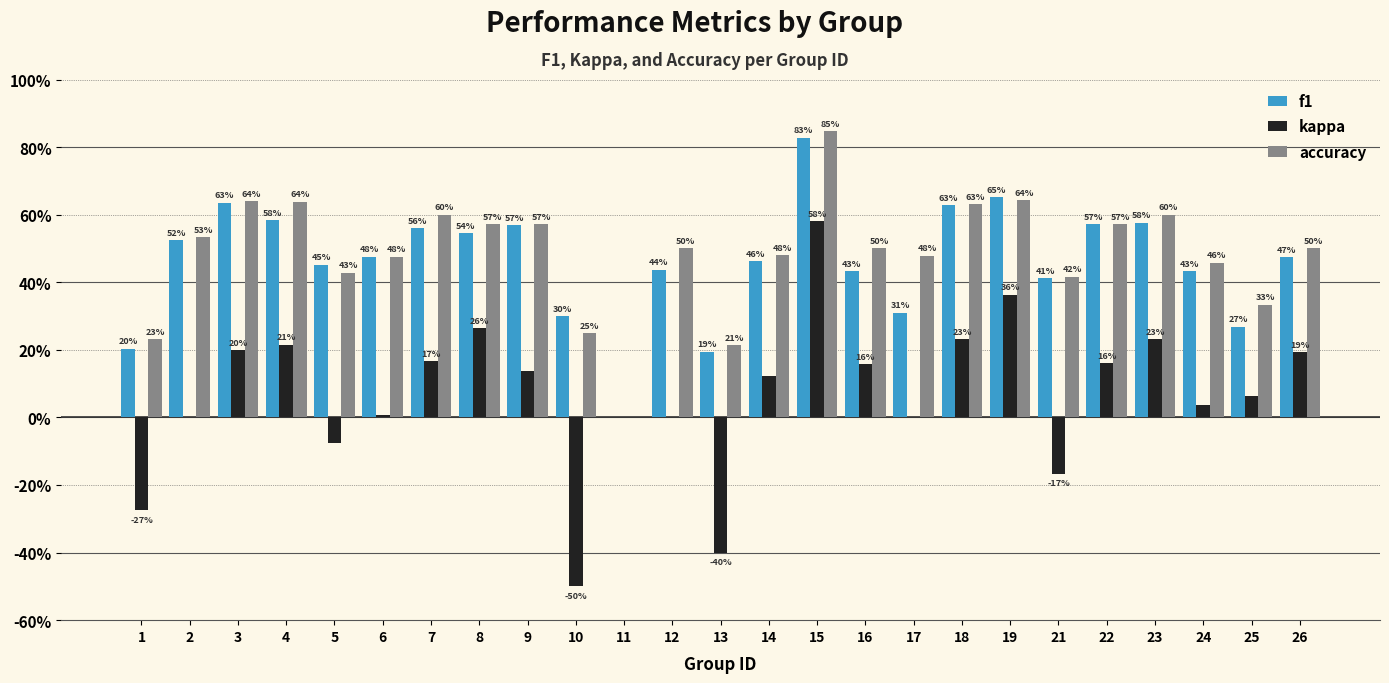

Does the chart contain stacked bars?

No